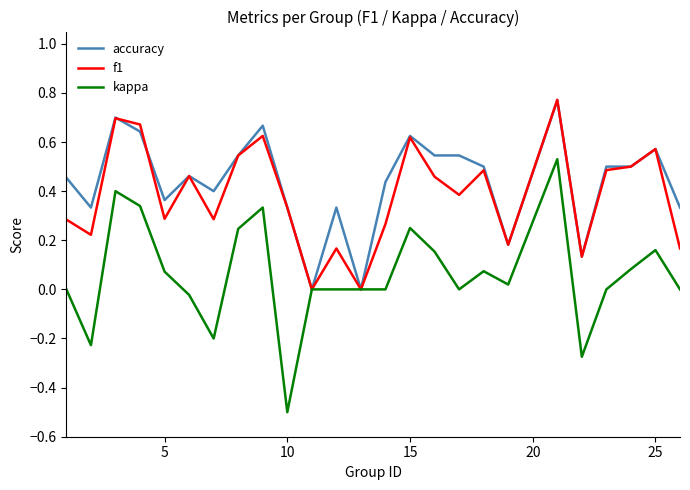

What is the minimum value shown in the chart?

-0.5